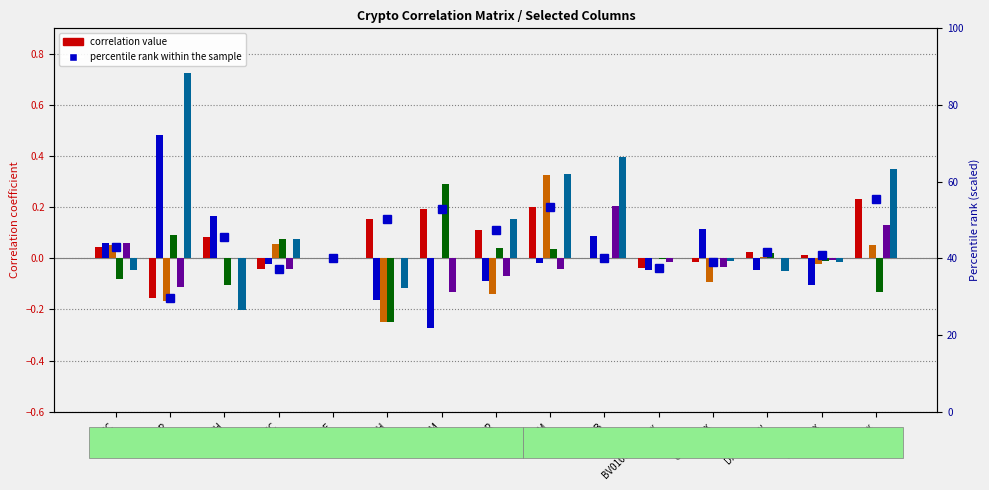

At which category is the sum across all series the highest?

XRP